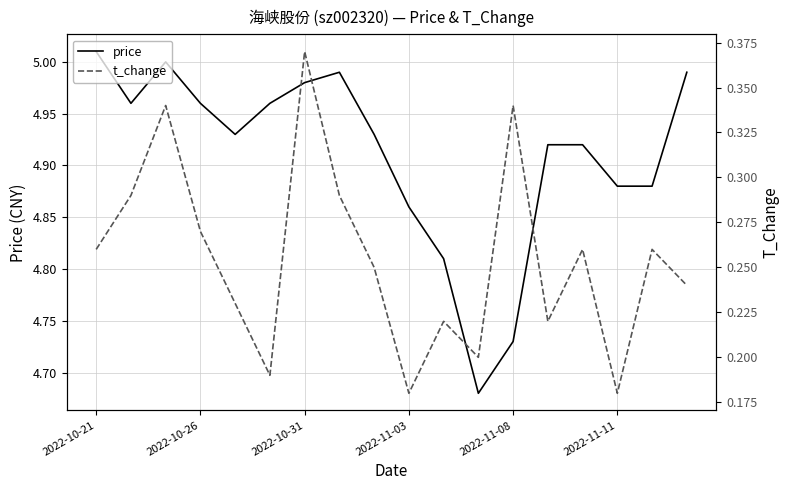

Is it true that price equals 8.2 at 2022-10-31?

False